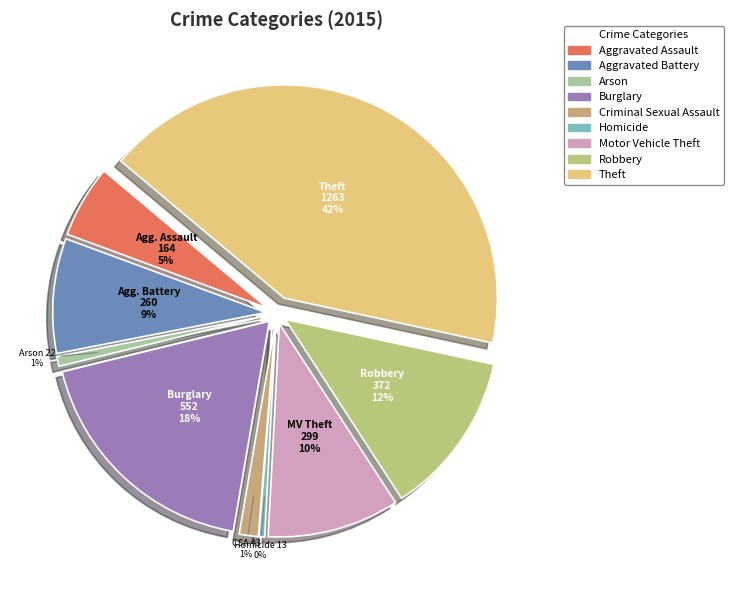

Is it true that Criminal Sexual Assault is 1% of the pie?

True